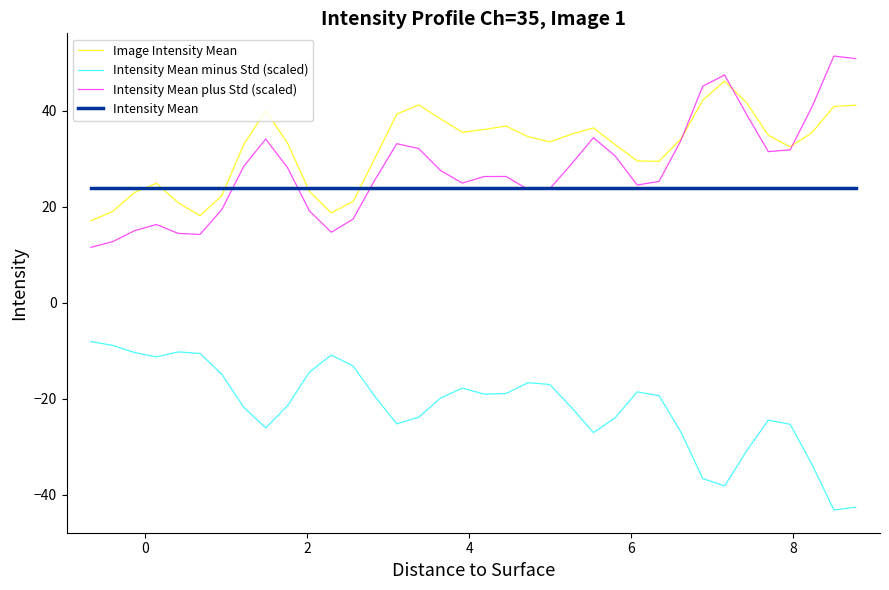

What is the lowest value of the Intensity Mean series?

23.8